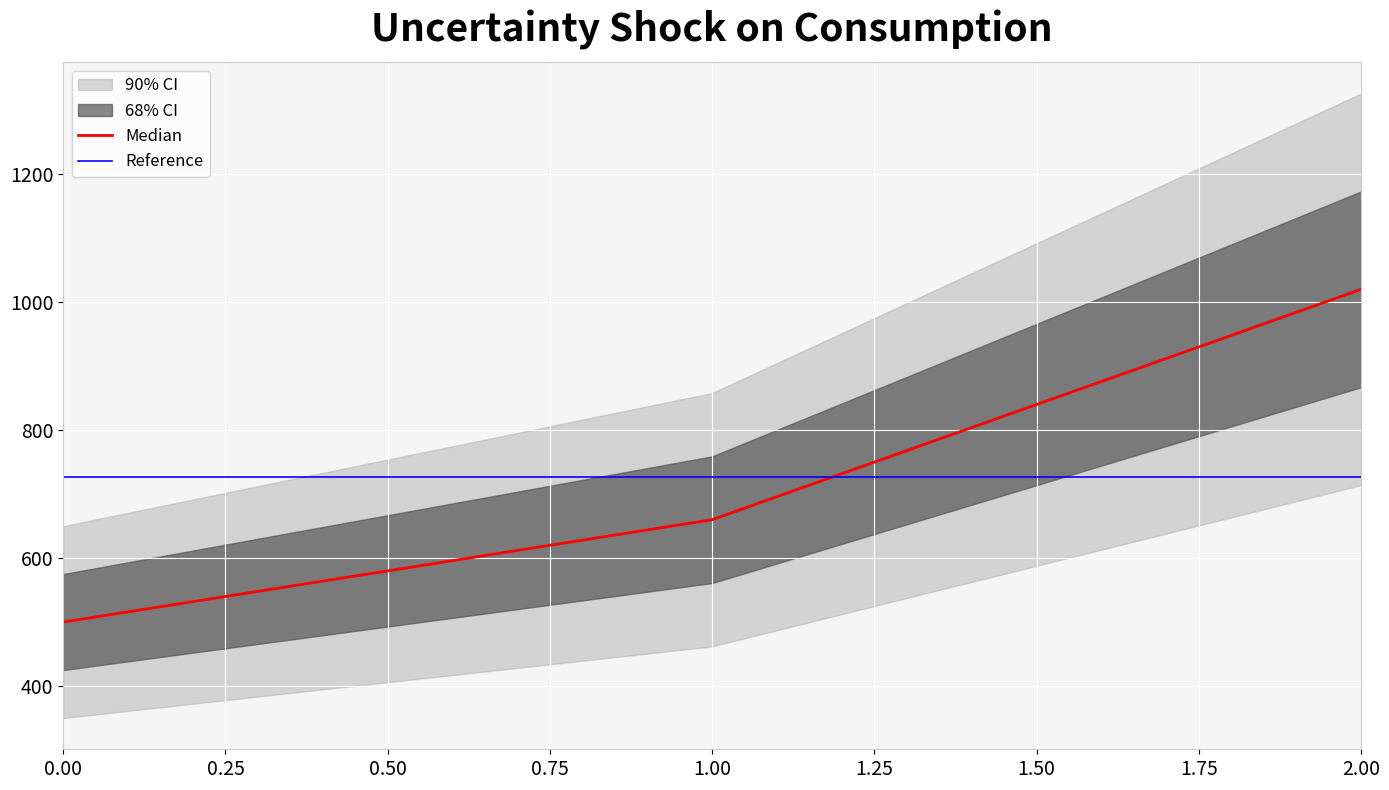

List the labels in order of value, smallest first.

0, 1, 2